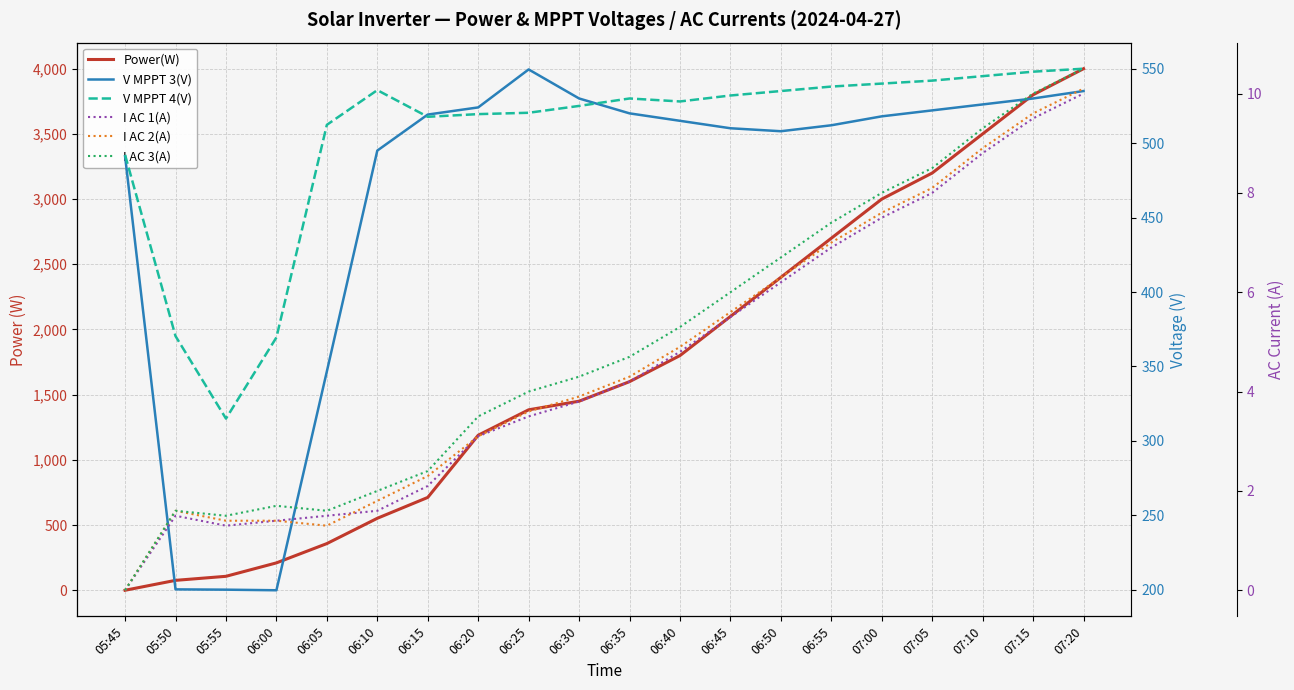

How many values in I AC 3(A) are above zero?

19